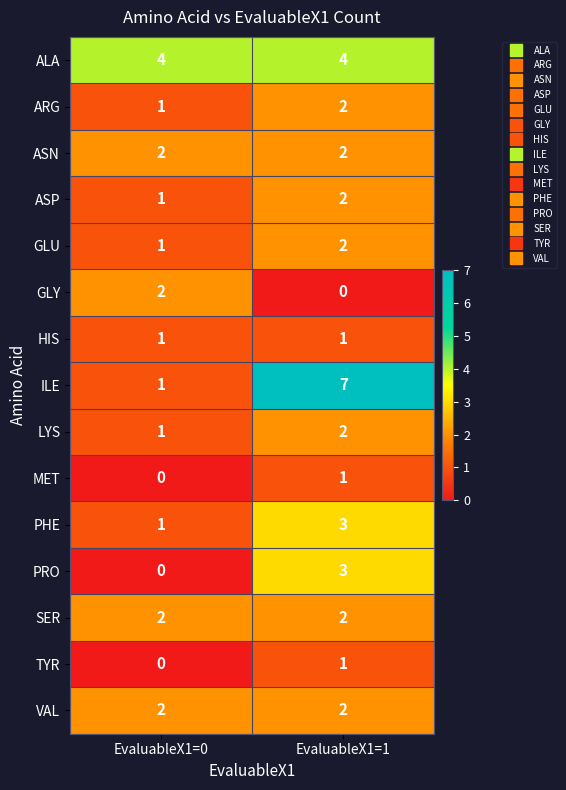

Which series changed the most between EvaluableX1=0 and EvaluableX1=1?

ILE